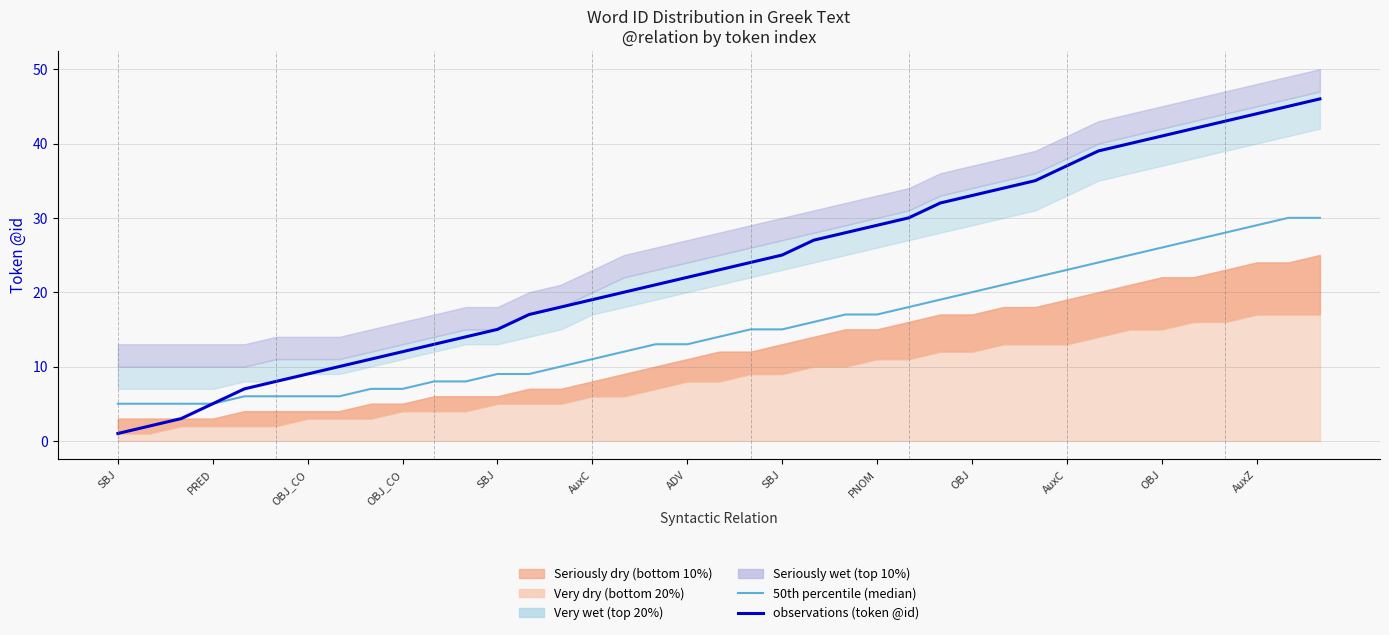

The value of 50th percentile (median) at 14 is 10. True or false?

True